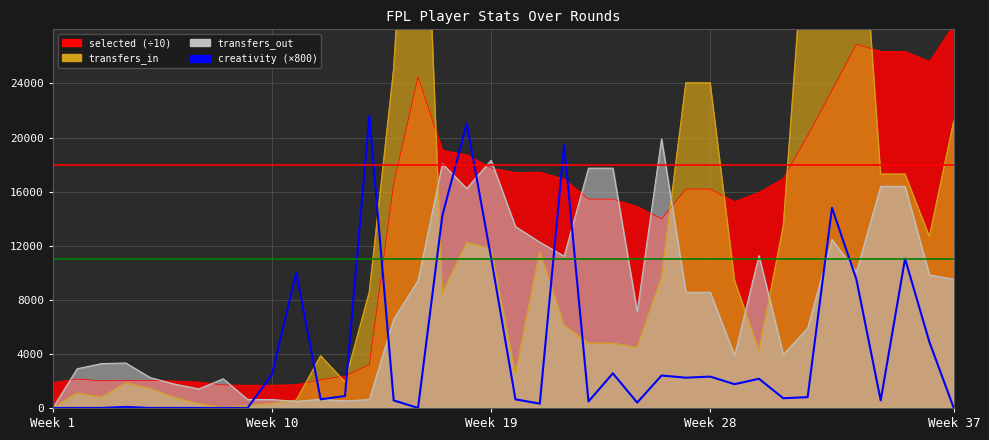

What is the difference between the values at 13 and 12?

20720.0